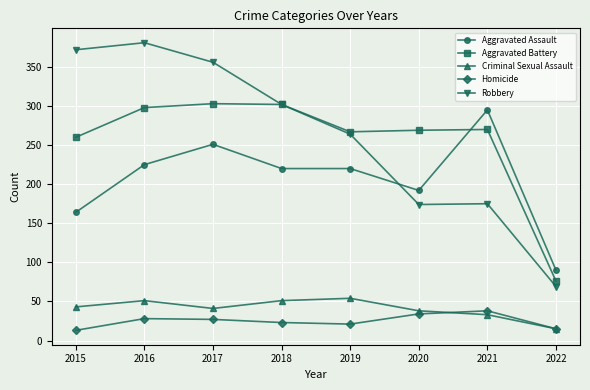

What are all the series names shown in the legend?

Aggravated Assault, Aggravated Battery, Criminal Sexual Assault, Homicide, Robbery